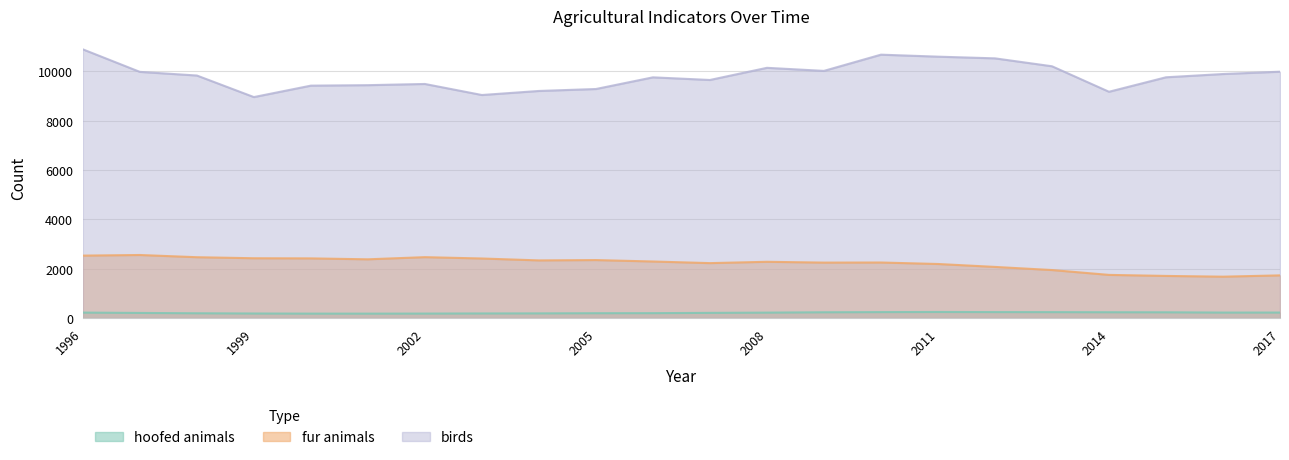

What is the average value of the hoofed animals series?

210.2